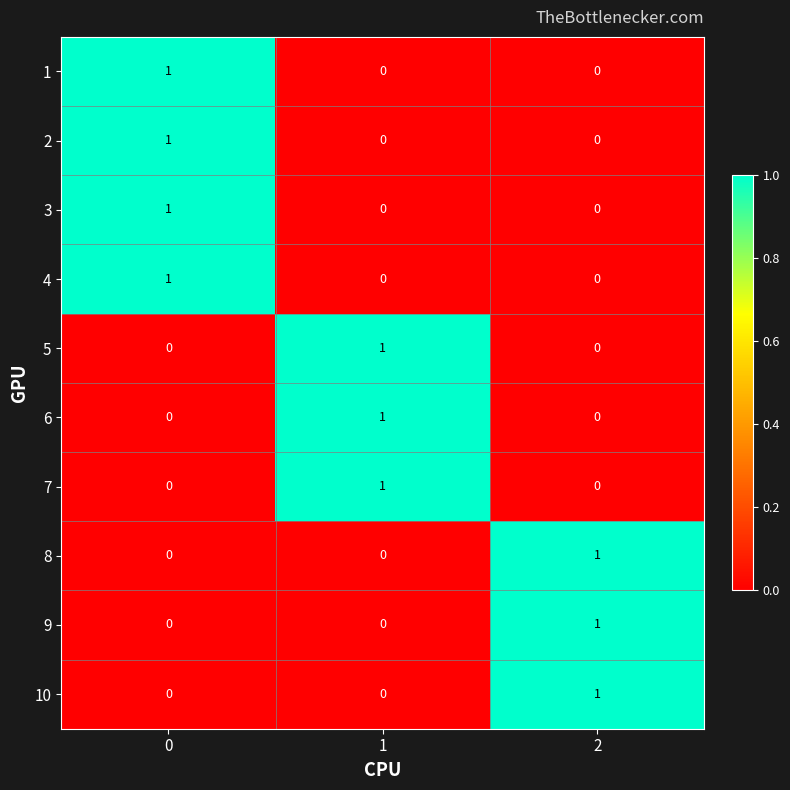

Is it true that 6 equals 1 at 2?

False